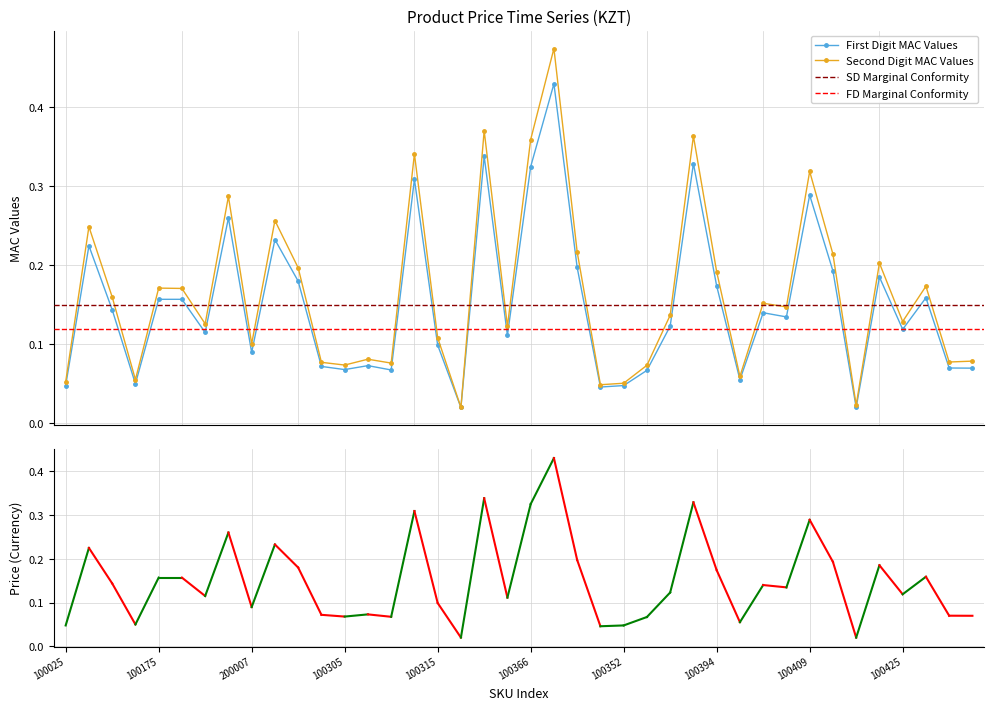

Rank the categories by value from lowest to highest.

100415, 100323, 100350, 100025, 100352, 101100, 100395, 100353, 100307, 100305, 100437, 100436, 100302, 100306, 200007, 100315, 100343, 100195, 100425, 100391, 100401, 100396, 100241, 100175, 100320, 100431, 100394, 101001, 100422, 100410, 100348, 100009, 100253, 100206, 100409, 100314, 100366, 100393, 100334, 100347